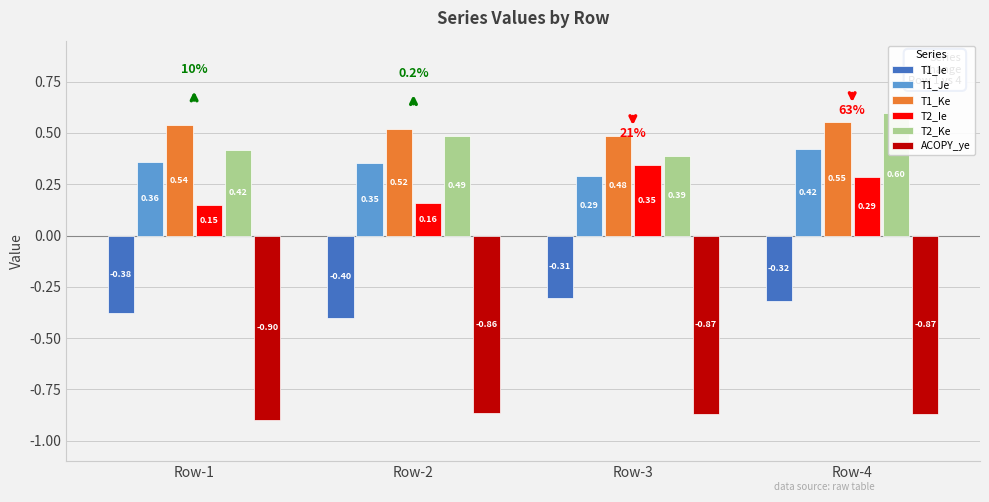

The ACOPY_ye series shows -1.3 at Row-1. True or false?

False